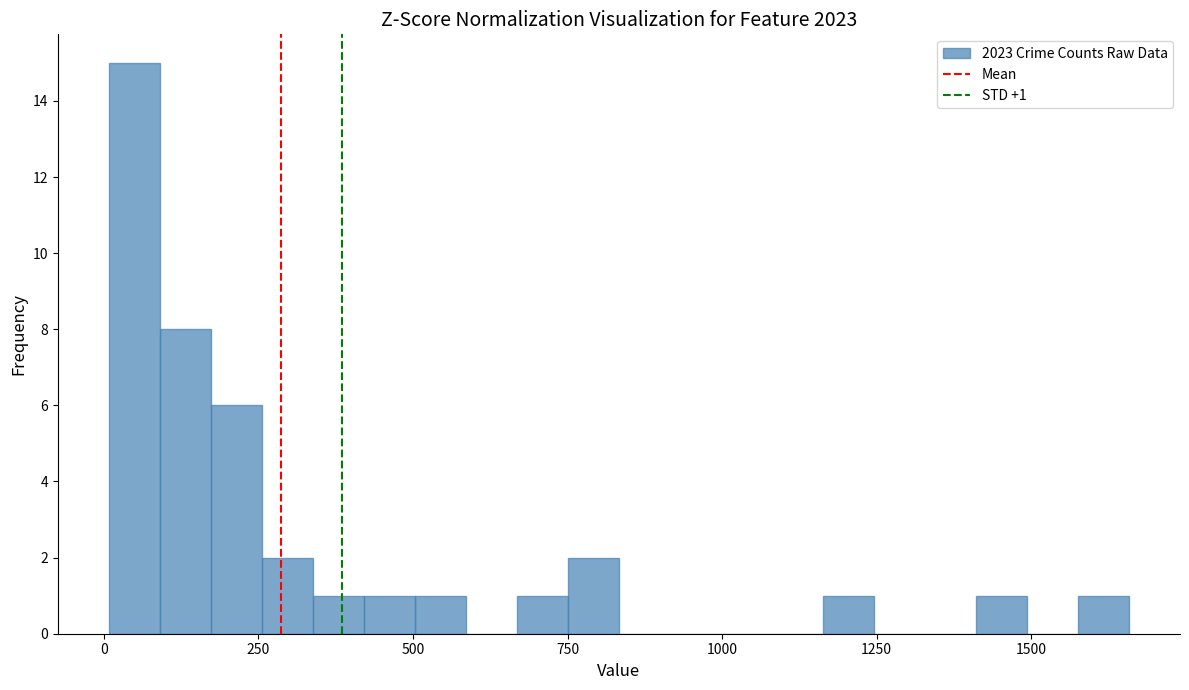

Around what value on the x-axis is the tallest bar? Give the approximate position of its centre, as read against the axis.

50